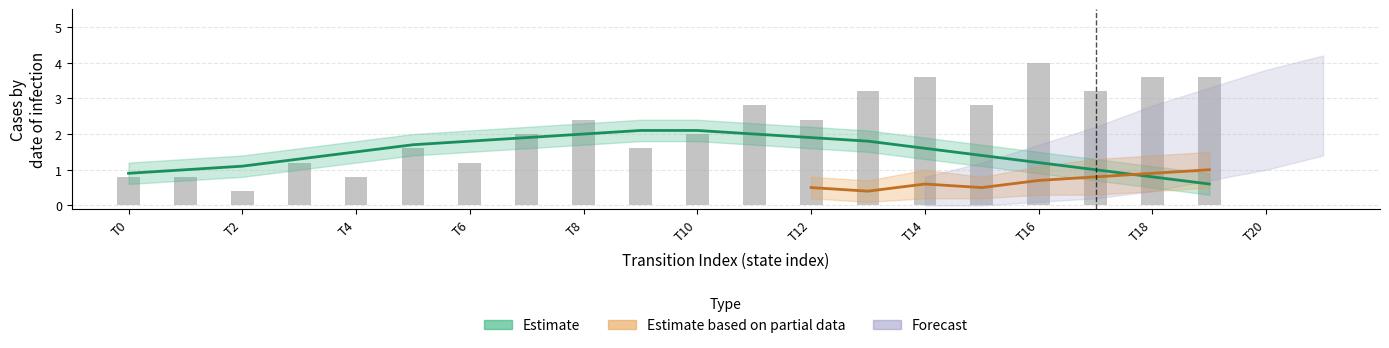

What is the label of the 20th bar from the right?

T0